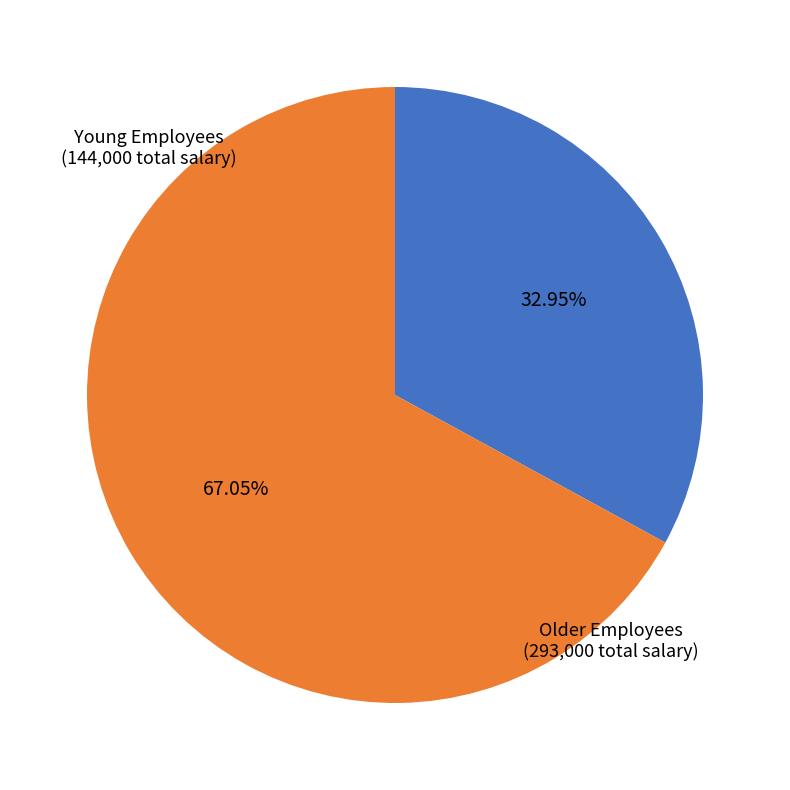

Count the number of slices in the pie.

2